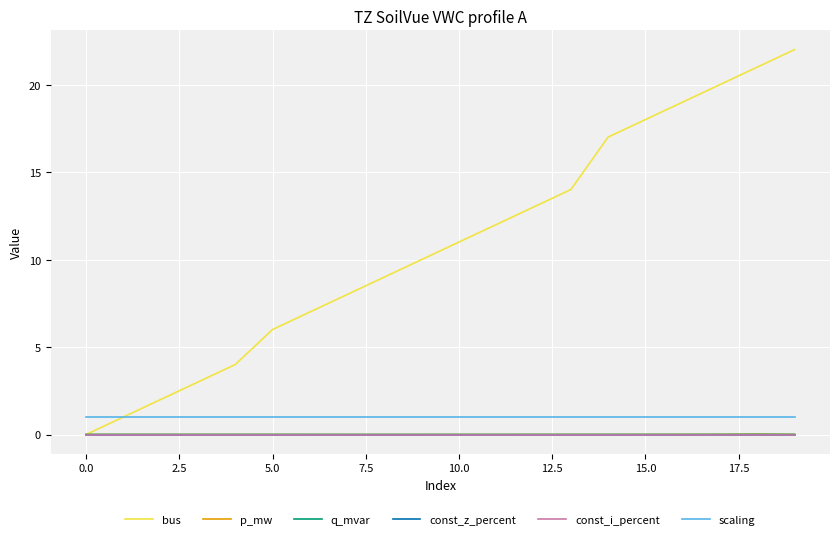

Does the chart display data point markers on the line(s)?

No